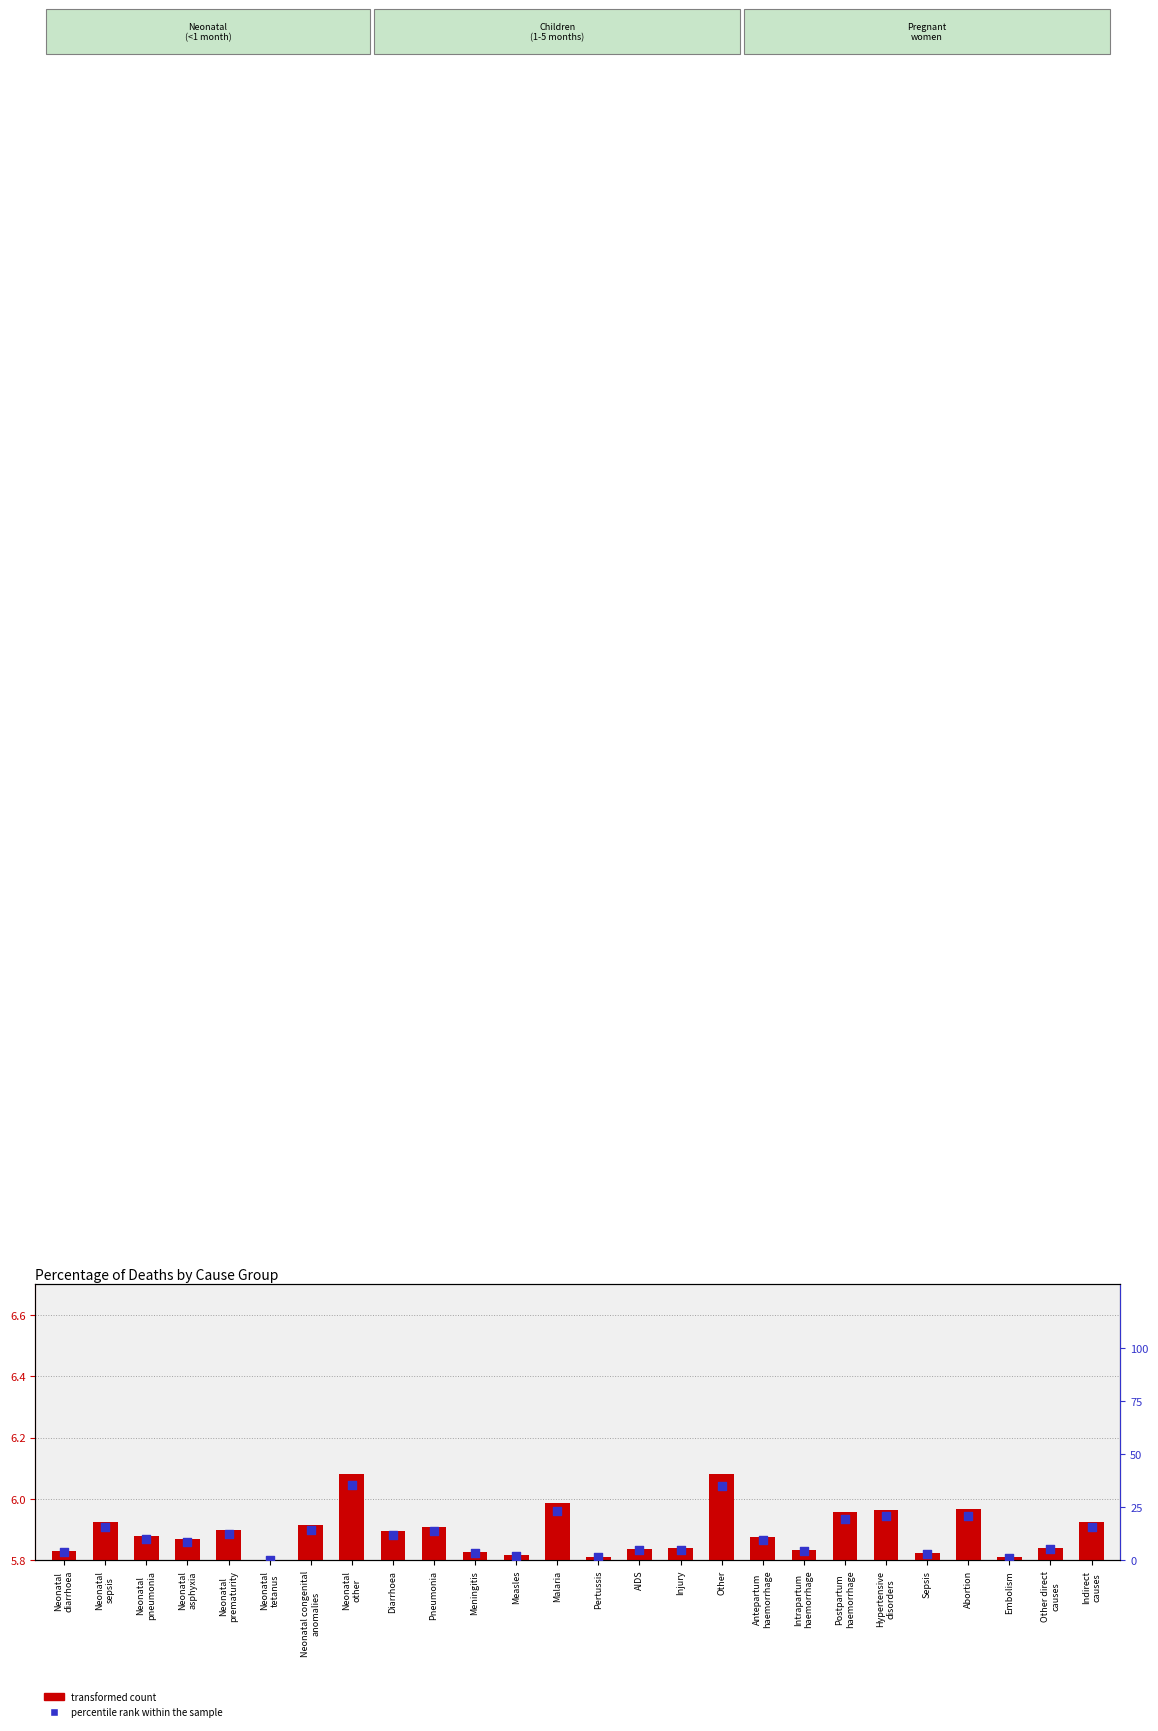

At which category is the sum across all series the highest?

Neonatal
other